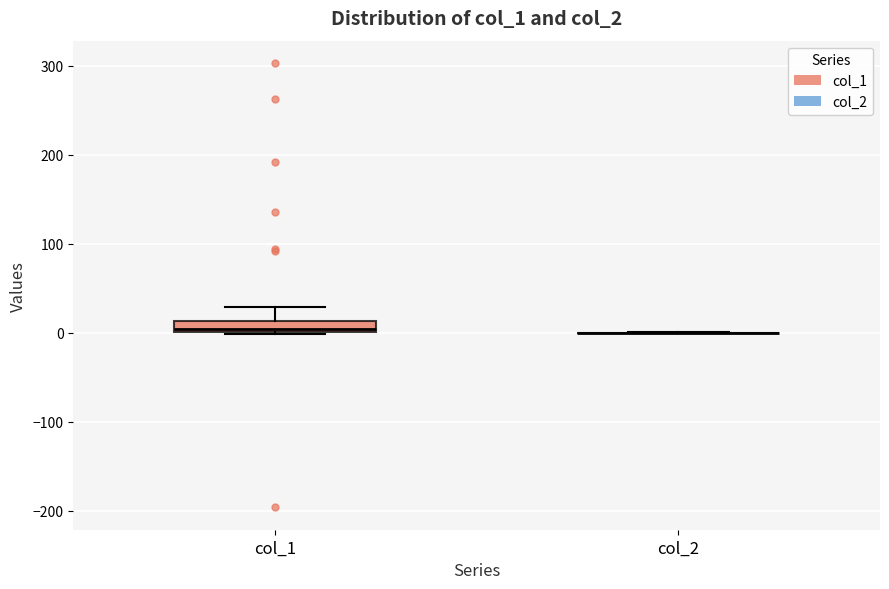

Which box is the tallest, from its lower edge to its upper edge?

col_1